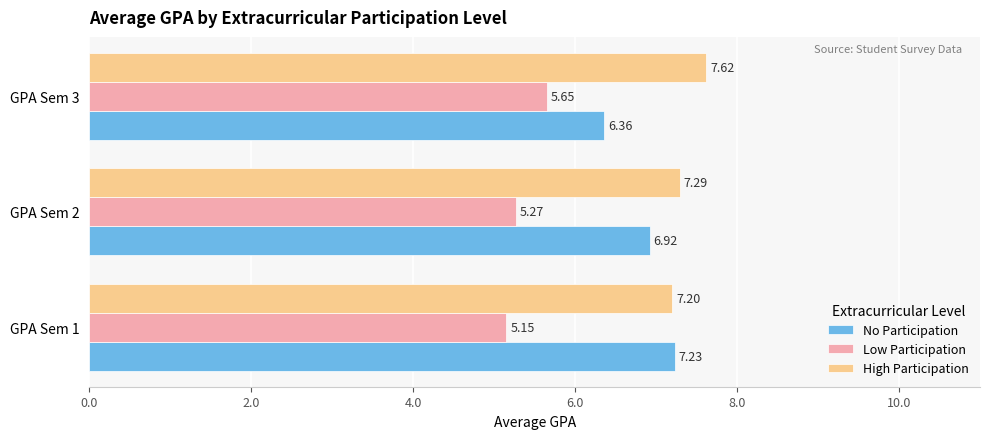

Which series has the largest total across all categories?

High Participation